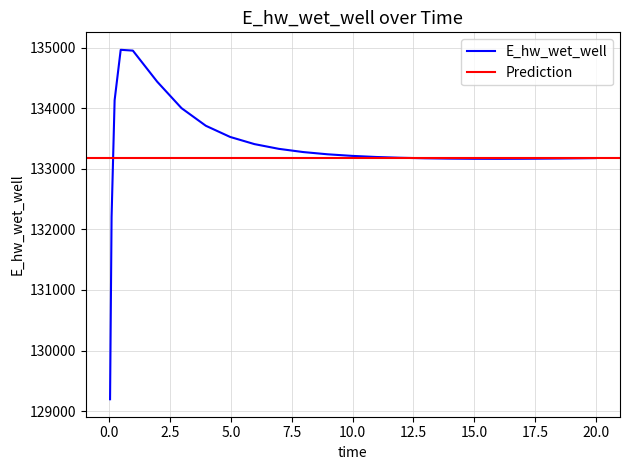

What position from the left is 0.03125?

1